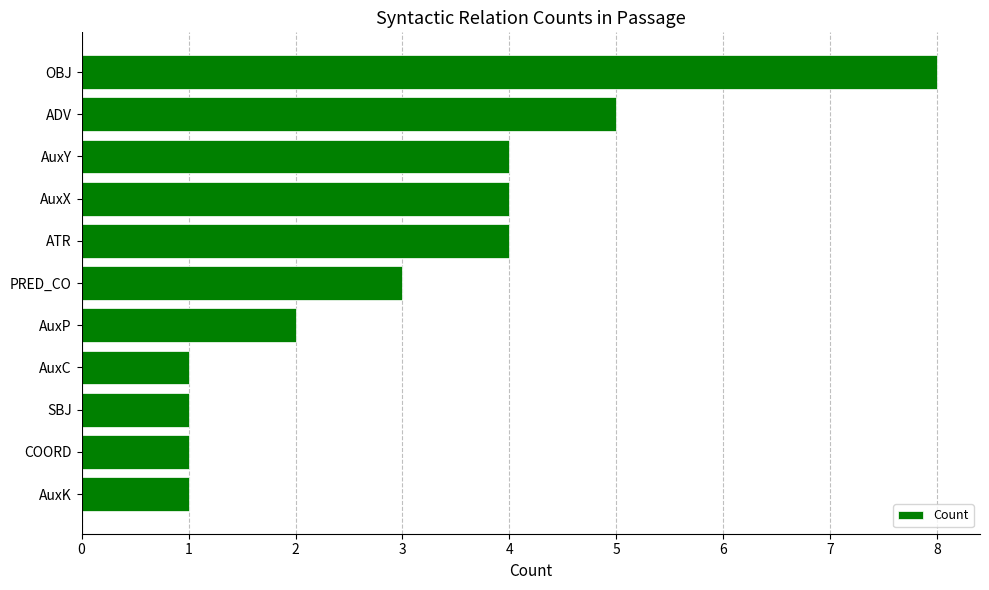

What is the smallest value displayed?

1